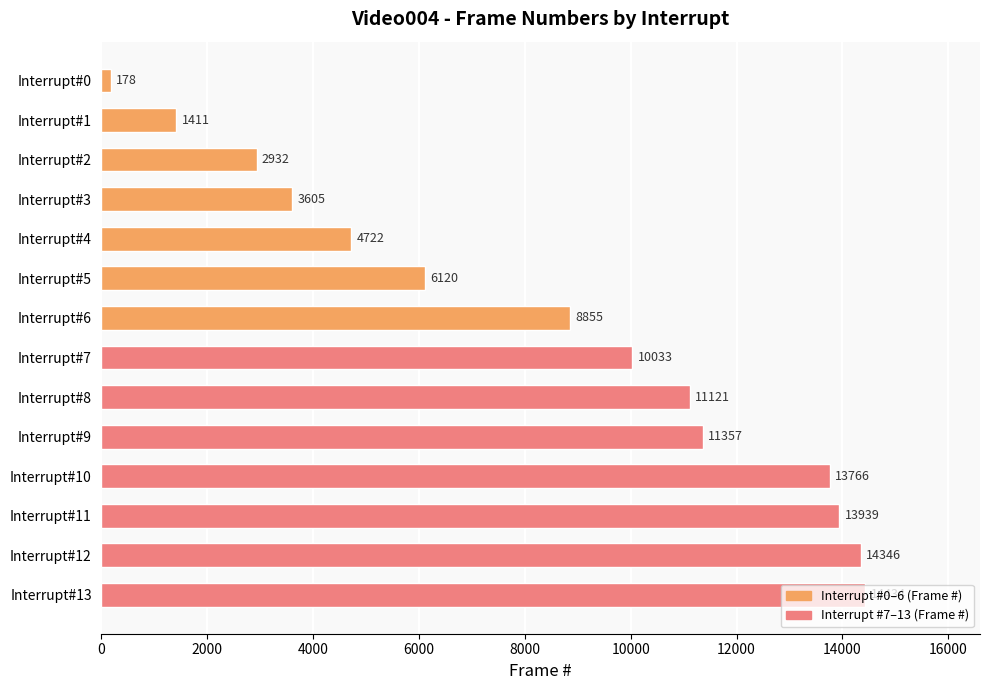

What is the average value?

8344